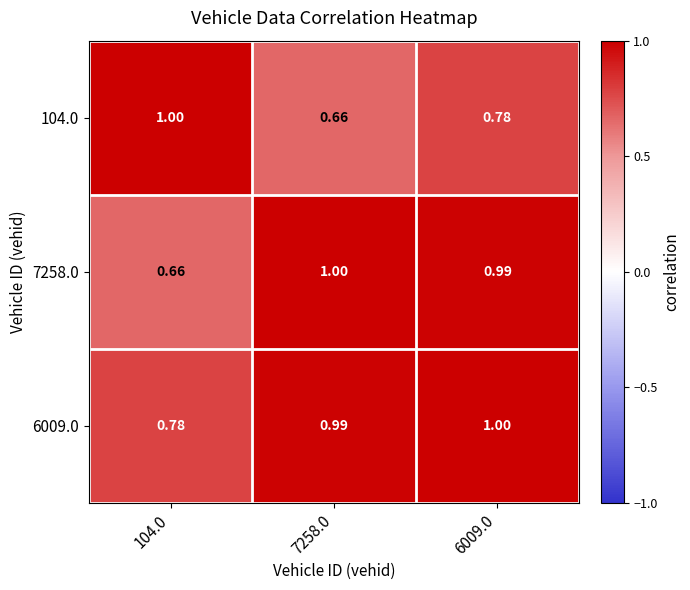

Is the value of 6009.0 at 6009.0 greater than the value of 104.0 at 6009.0?

Yes